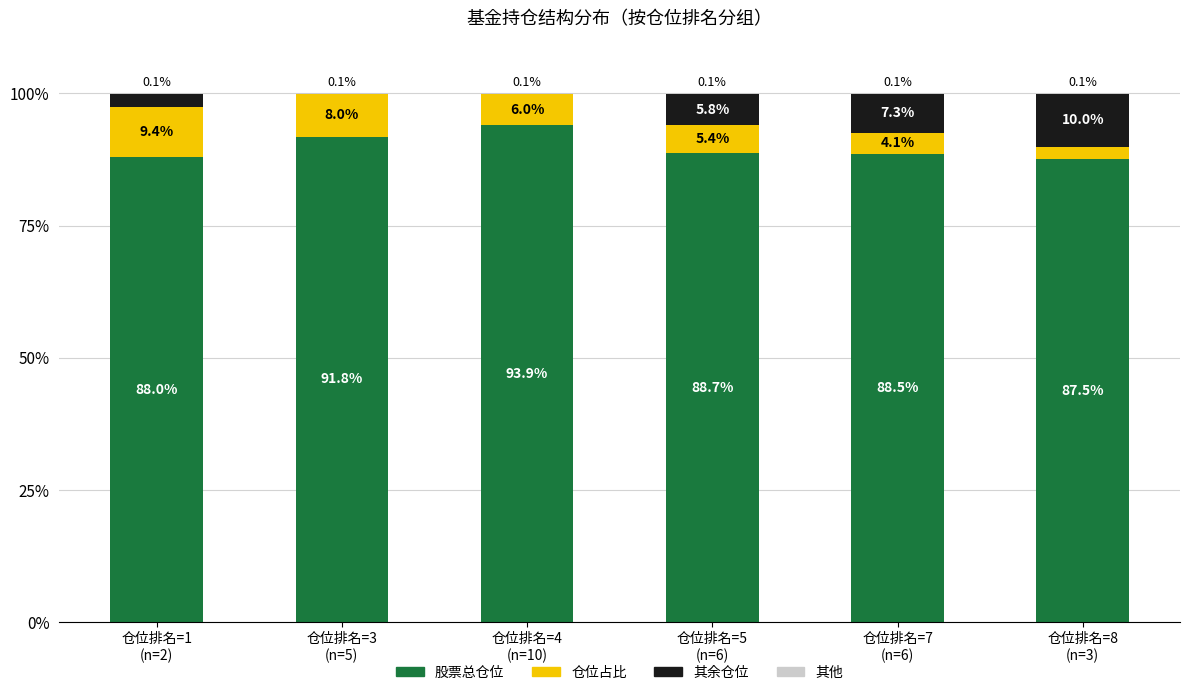

What is the highest value of the 股票总仓位 series?

93.9